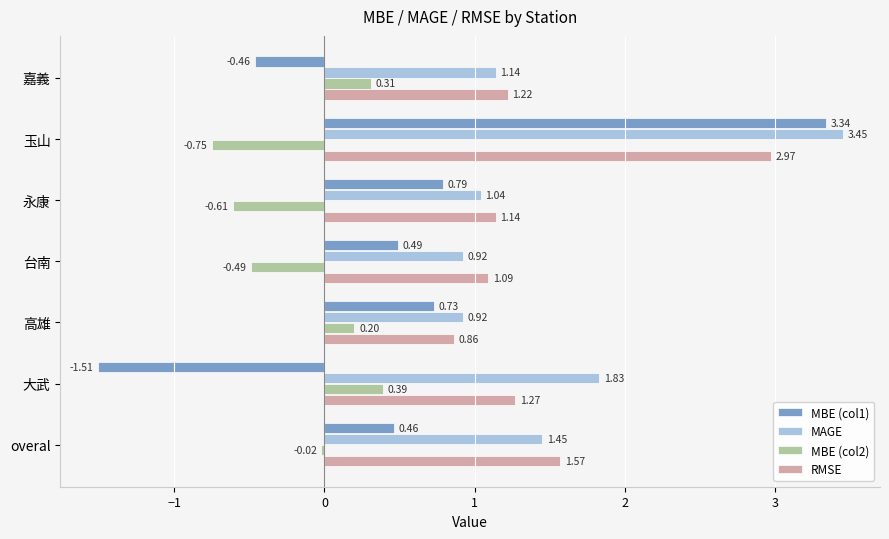

At which category does the chart reach its minimum across all series?

大武